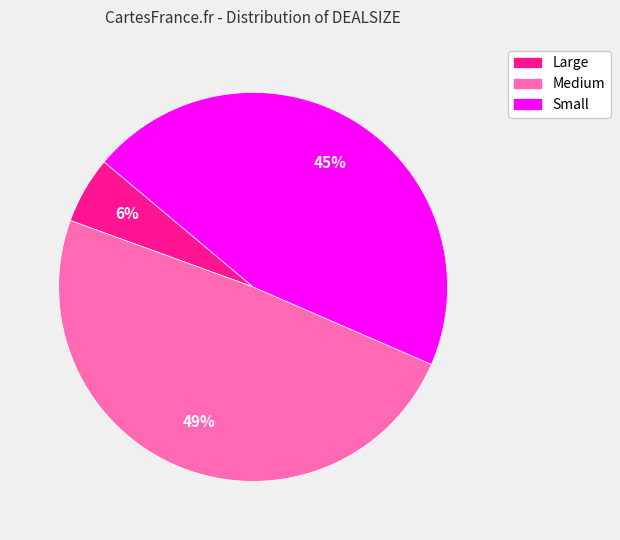

To the nearest percent, what percentage of the pie is Small?

45%